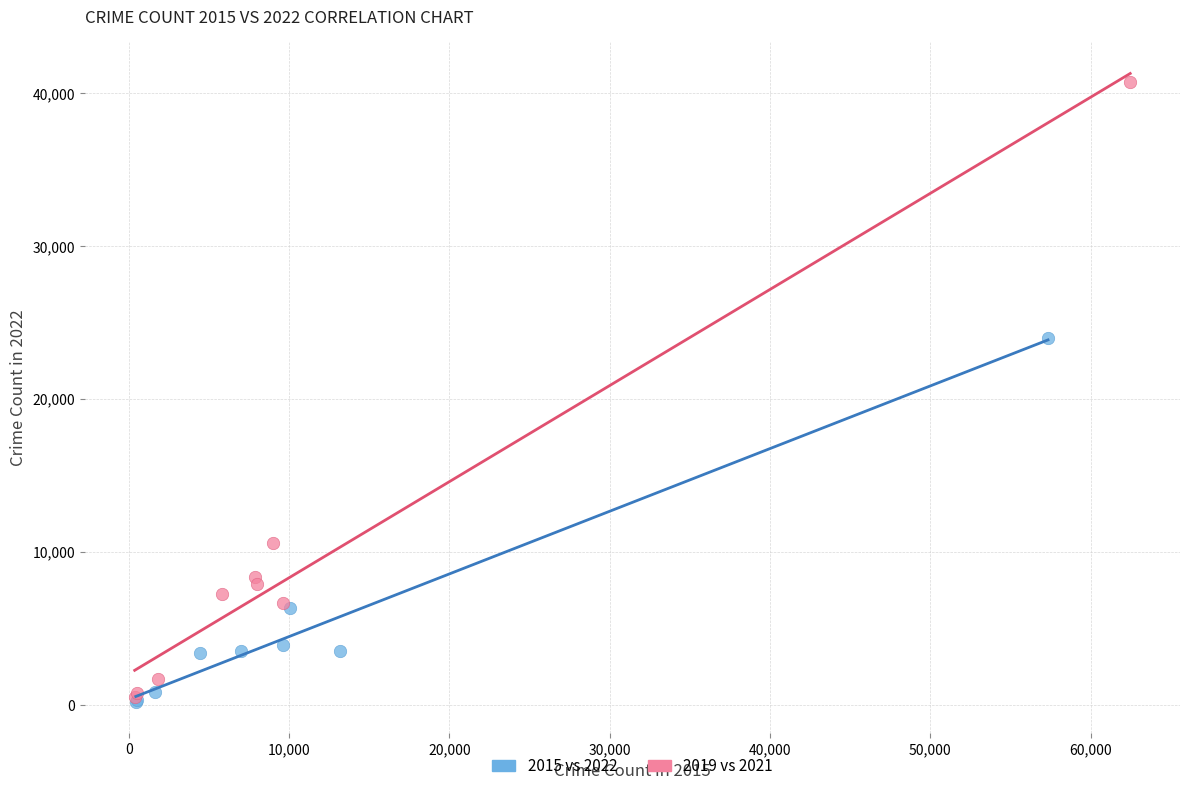

Which series has the largest Y range (max minus min)?

2019 vs 2021